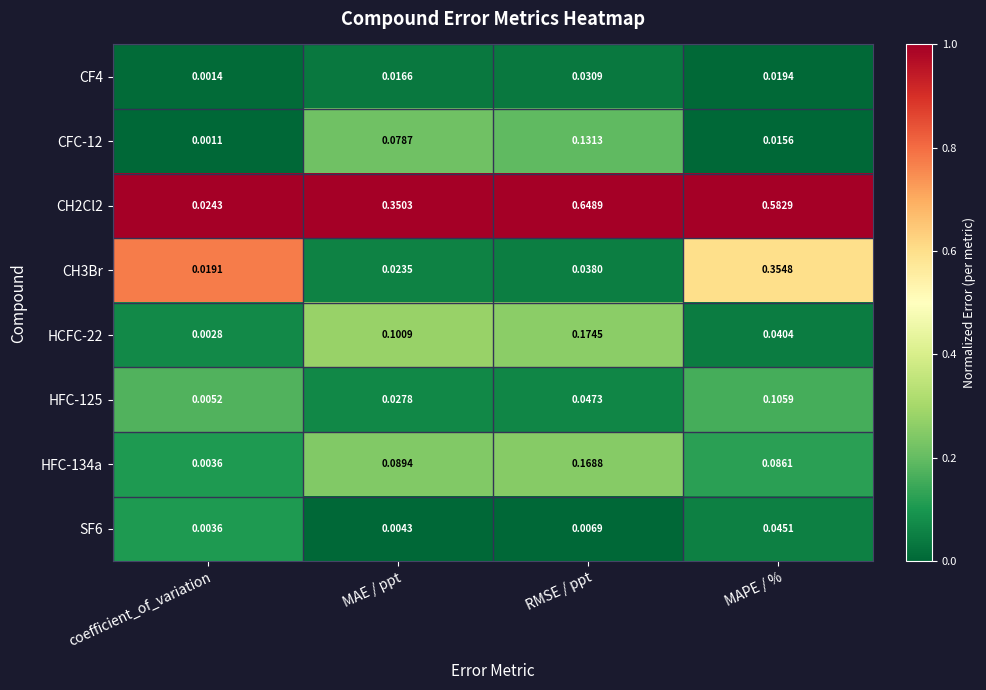

Is the value of CH2Cl2 at coefficient_of_variation greater than the value of HCFC-22 at RMSE / ppt?

No